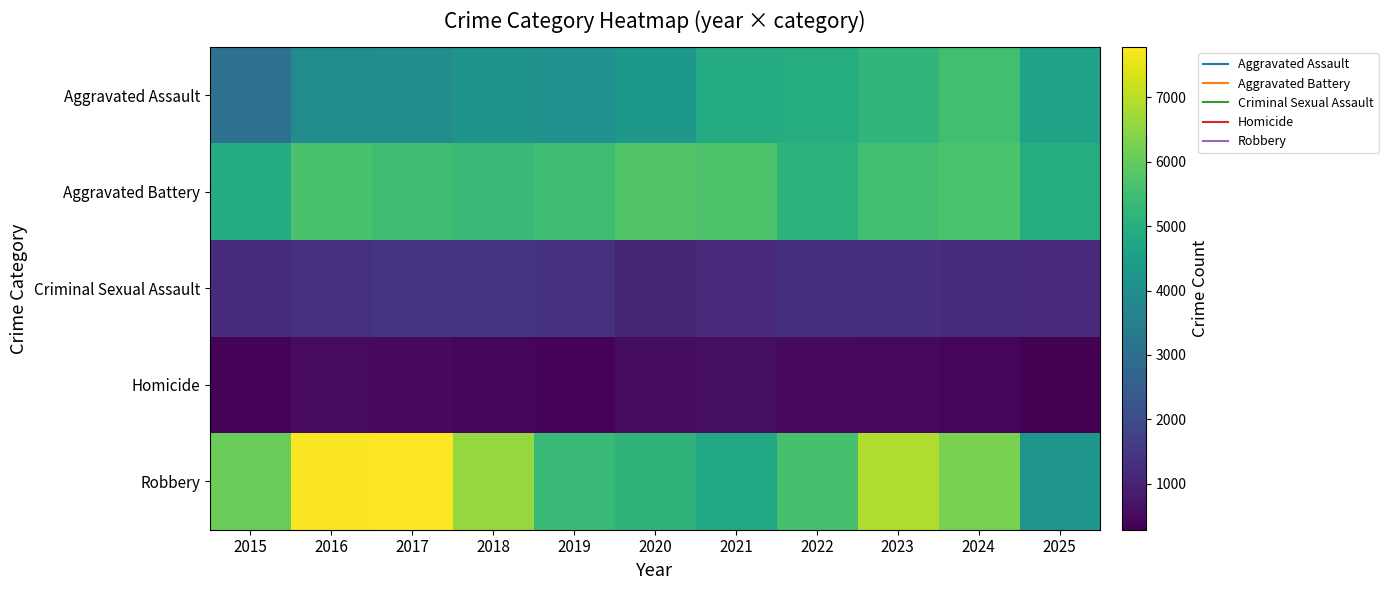

Which has a higher value, 2018 or 2015?

2018